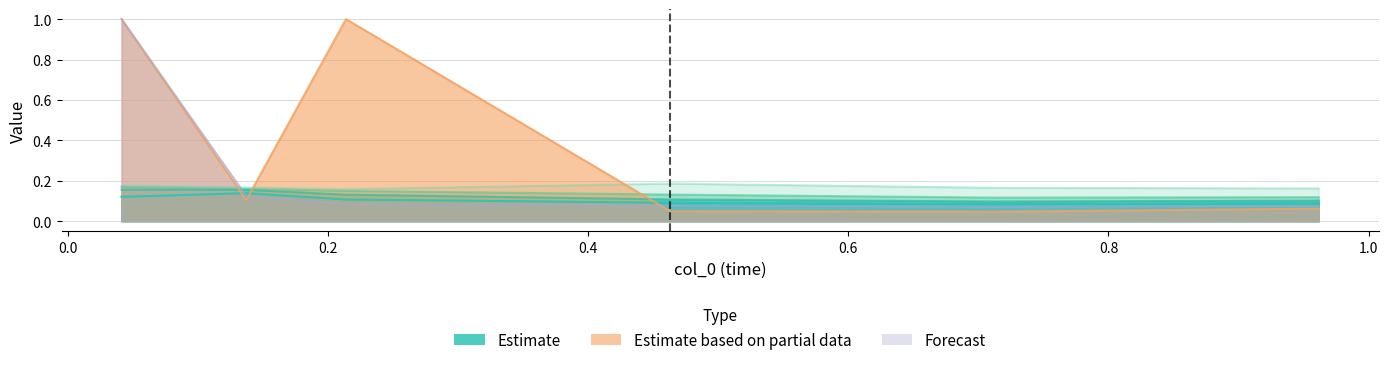

Does the chart have visible grid lines?

Yes